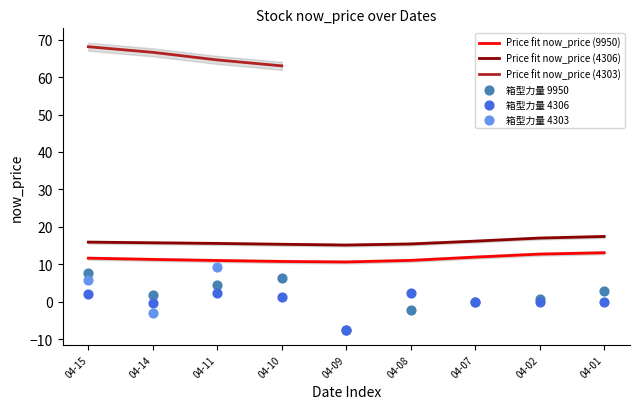

Is the value of now_price (4303) at 2025-04-02 greater than the value of now_price (4306) at 2025-04-10?

No